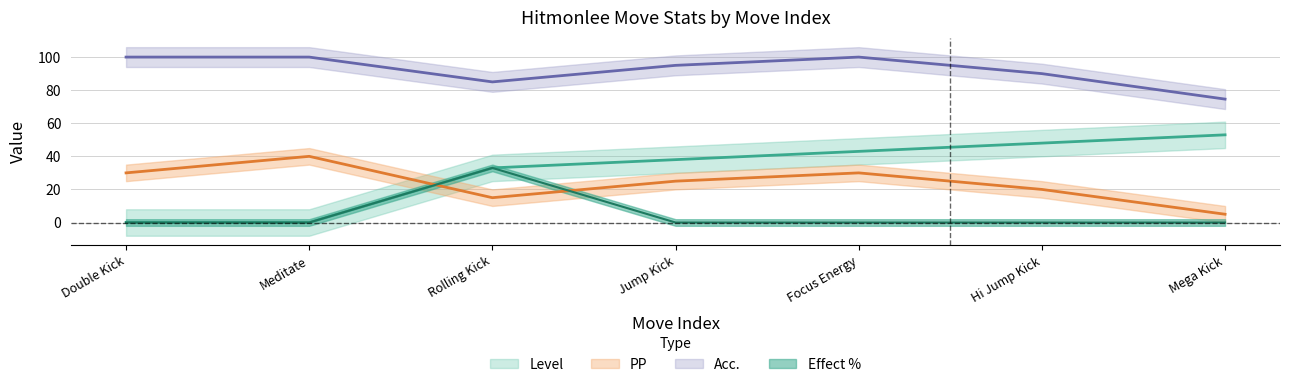

Where do PP and Effect % first cross each other?

Meditate and Rolling Kick